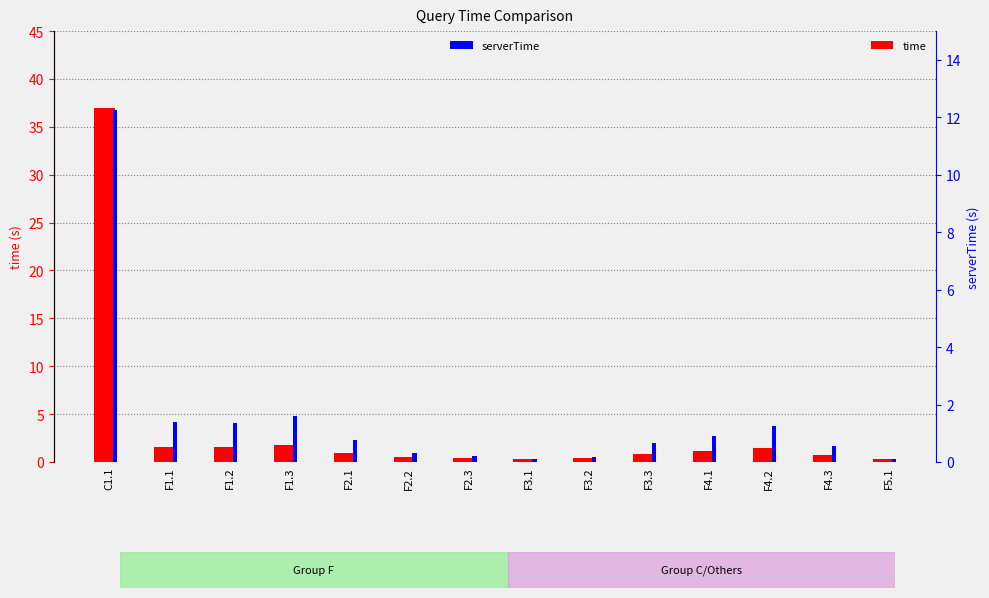

Reading left to right, list all the values displayed in this chart.

time: 36.9	1.6	1.5	1.8	1.0	0.5	0.4	0.3	0.4	0.8	1.1	1.5	0.8	0.3
serverTime: 12.2	1.4	1.4	1.6	0.8	0.3	0.2	0.1	0.2	0.7	0.9	1.2	0.6	0.1